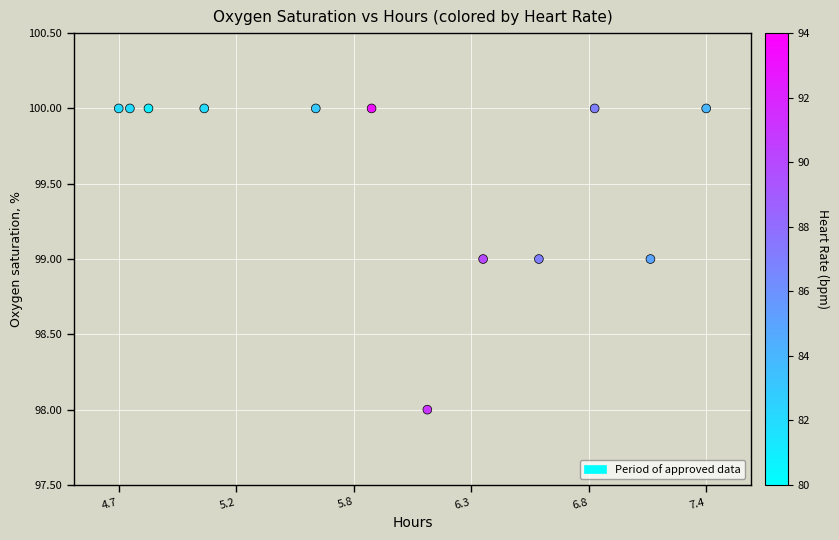

How many data points are displayed?

12